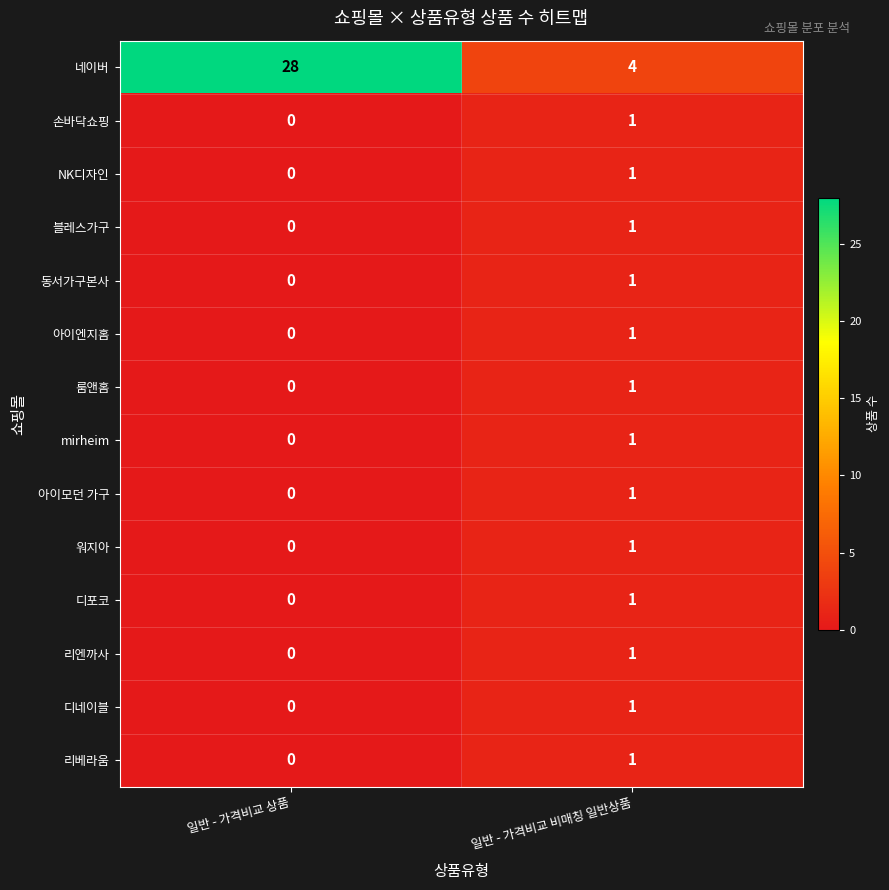

List the labels in order of 디포코 value, smallest first.

일반 - 가격비교 상품, 일반 - 가격비교 비매칭 일반상품